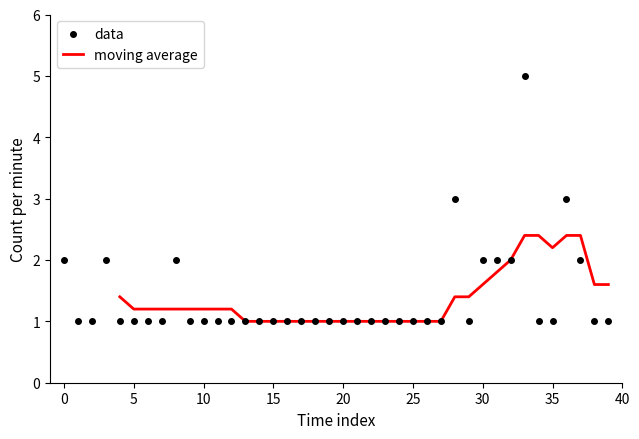

Between 25 and 22, which is larger?

25